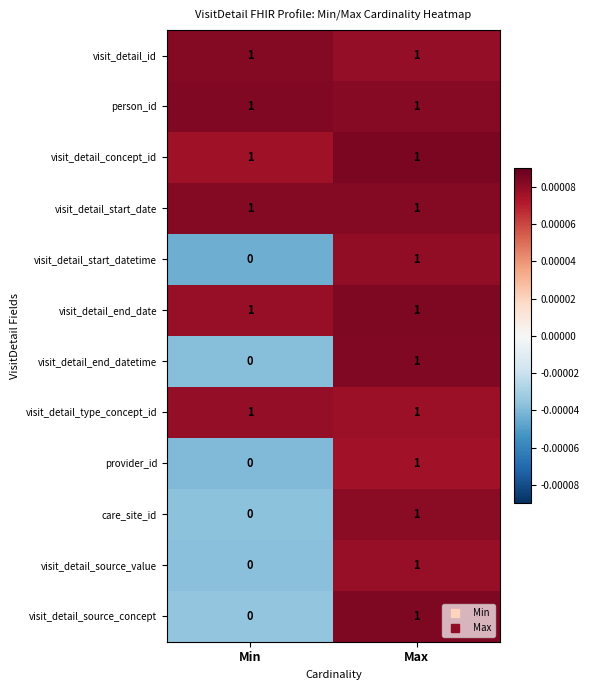

At how many categories does at least one series exceed 0?

2